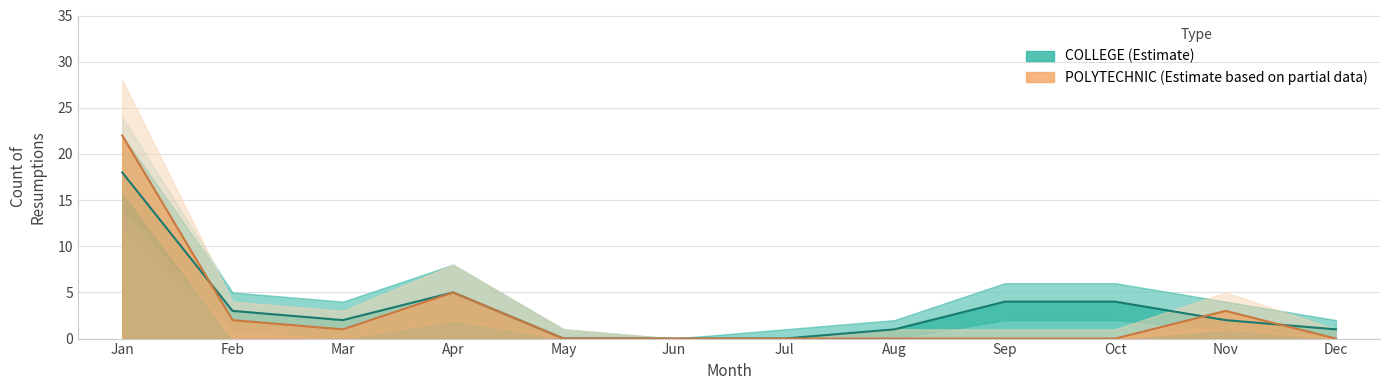

Between Jul and Aug, which series saw the biggest shift?

COLLEGE